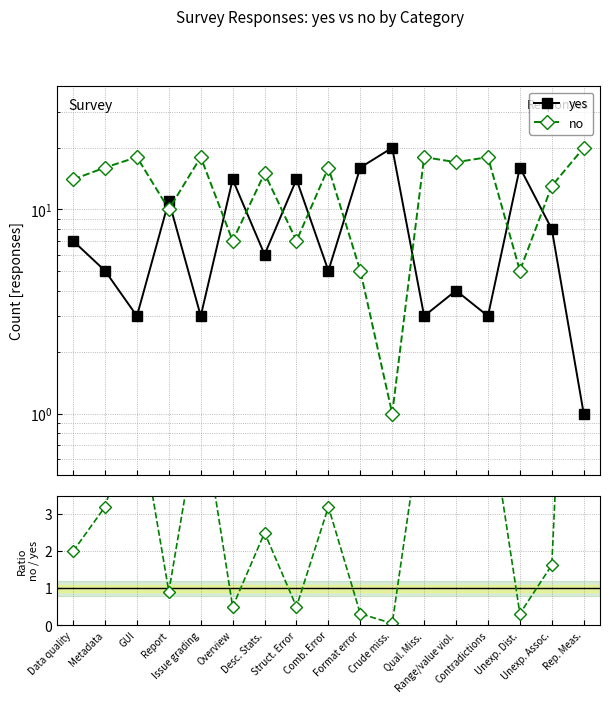

Between Metadata and Unexp. Assoc., which series saw the biggest shift?

yes